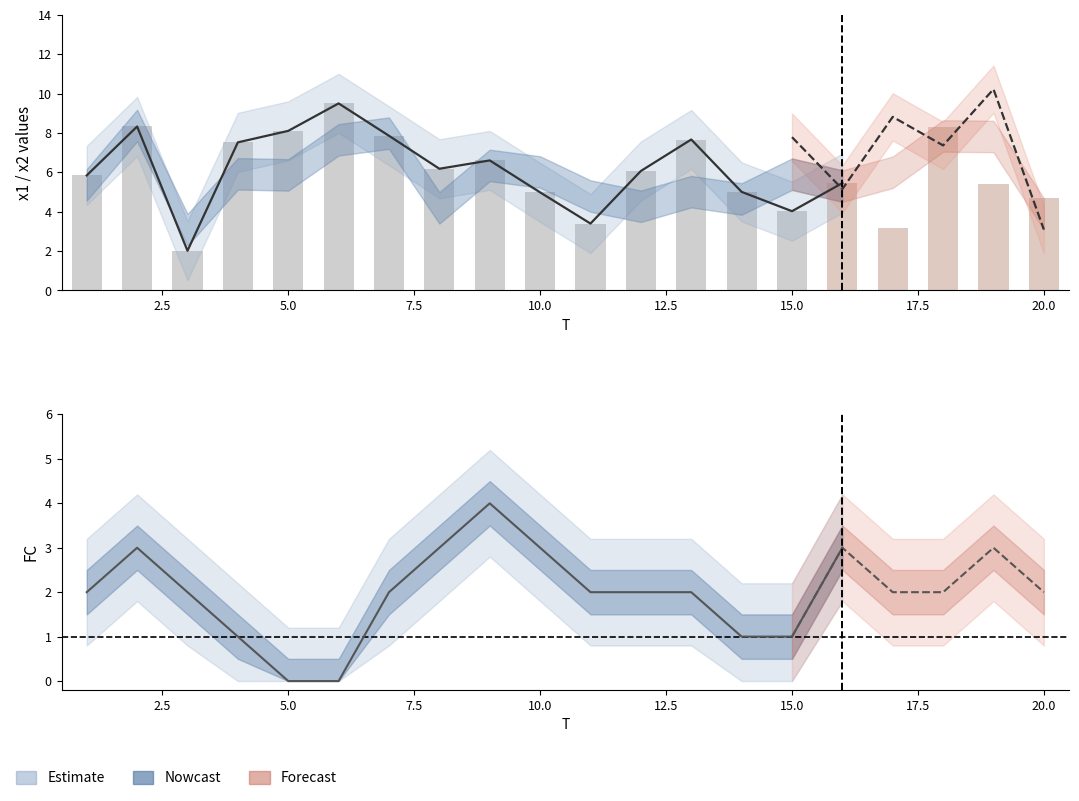

What is the value of the FC bar at the 19th from the left?

3.0